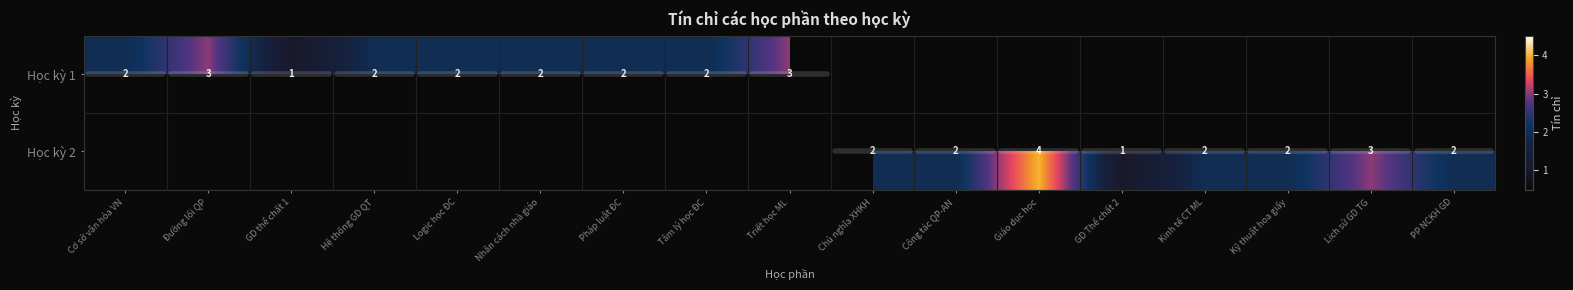

True or false: Học kỳ 1 has a value of 2 at Triết học ML.

False